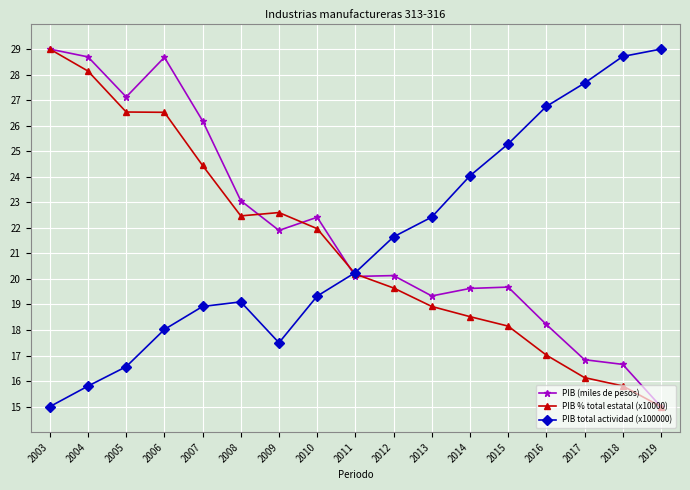

What are all the series names shown in the legend?

PIB (miles de pesos), PIB % total estatal (x10000), PIB total actividad (x100000)